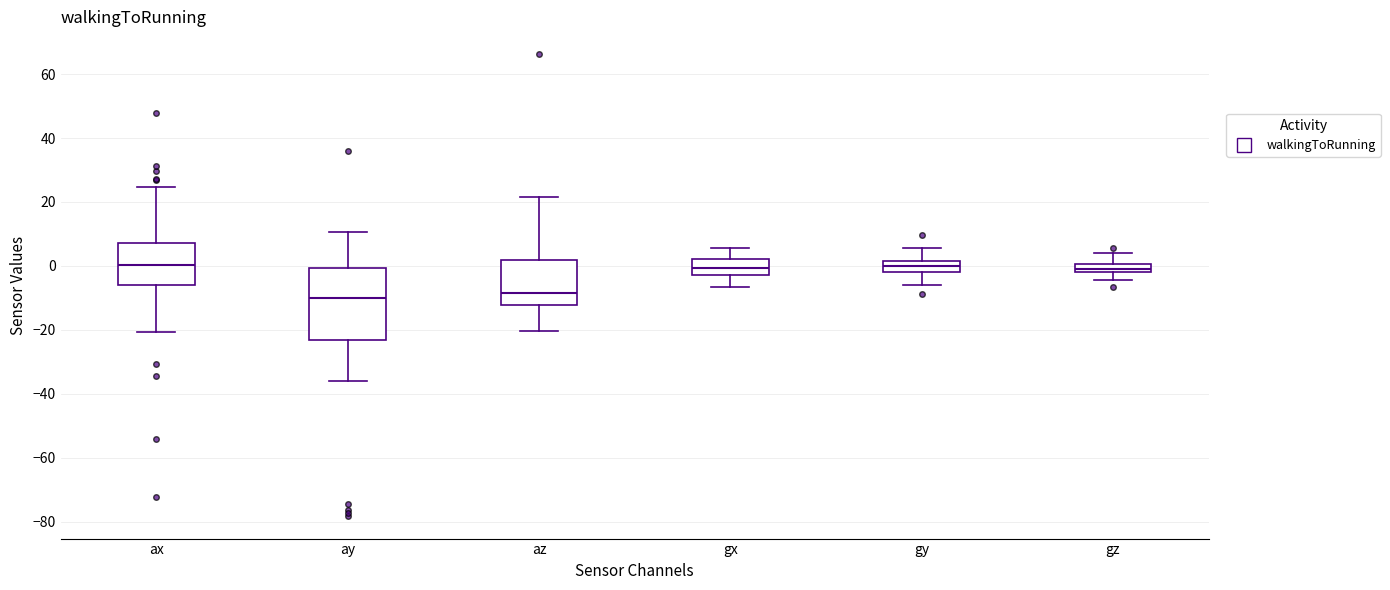

Comparing the boxes themselves (not the whiskers), which one is the tallest?

ay